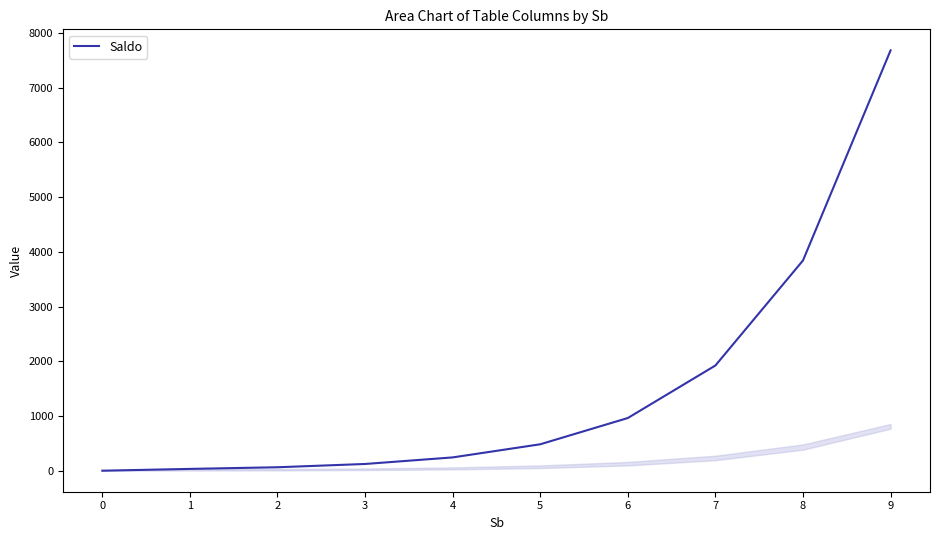

Which has a higher value, 7 or 0?

7